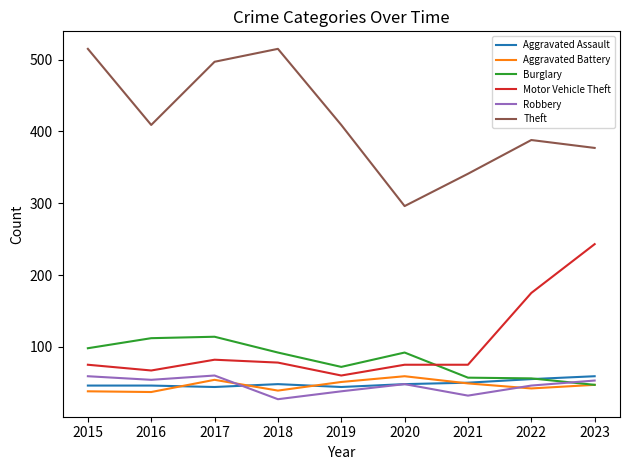

What is the total value across all series at 2019?

674